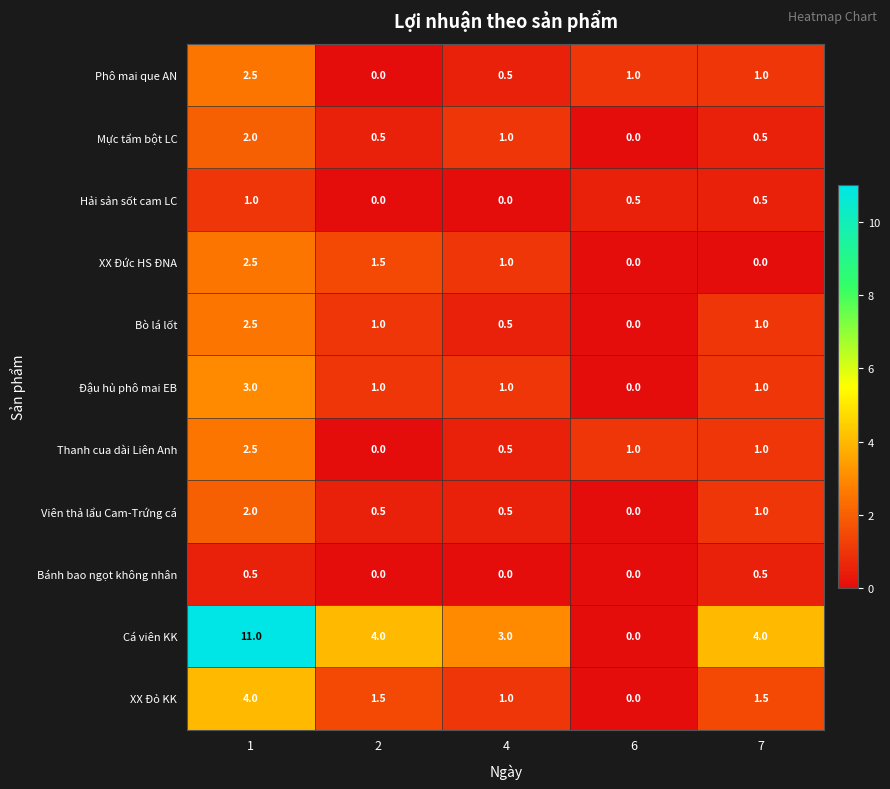

What is the difference between the highest and lowest values at 4?

3.0